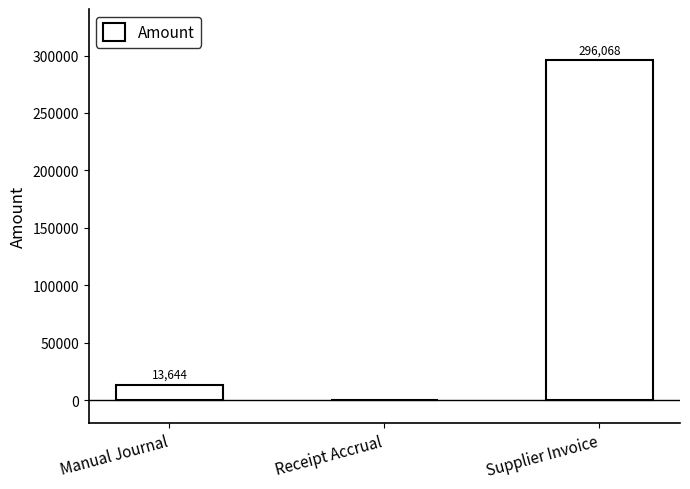

What is the change in value from Manual Journal to Receipt Accrual?

-13644.0